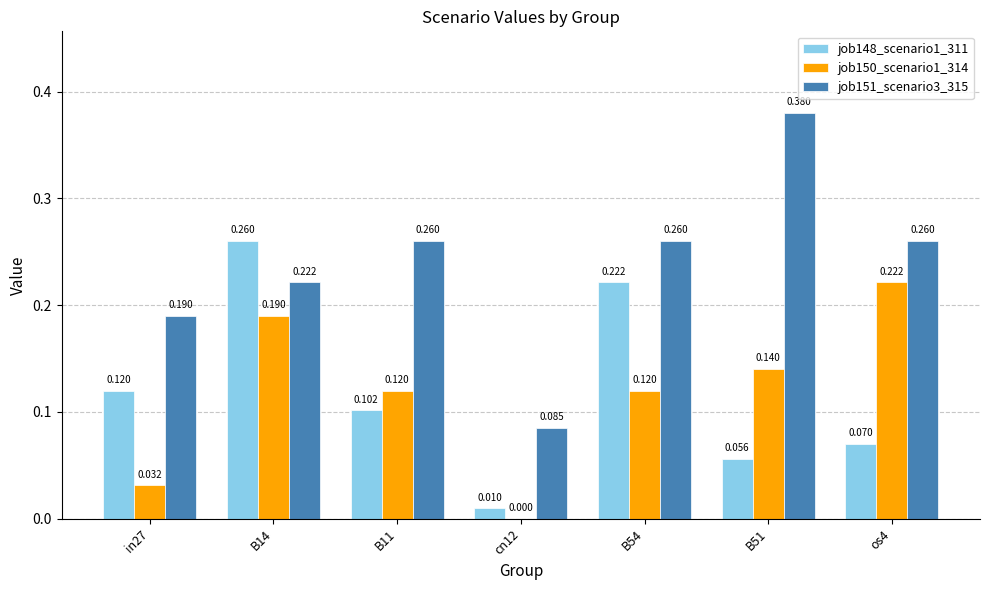

What is the sum of all job148_scenario1_311 values?

0.8